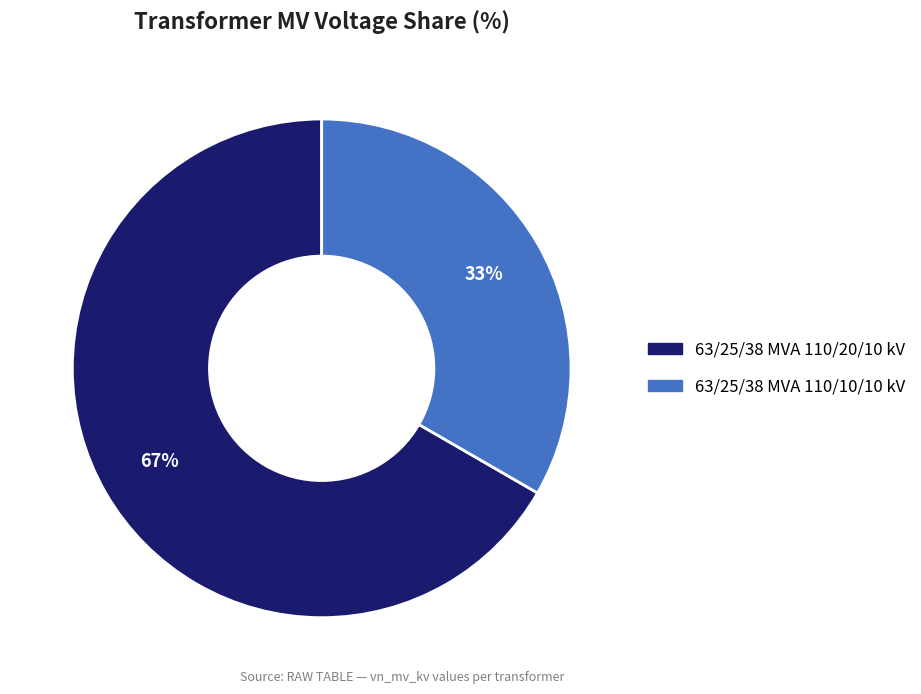

Which category accounts for the majority?

63/25/38 MVA 110/20/10 kV